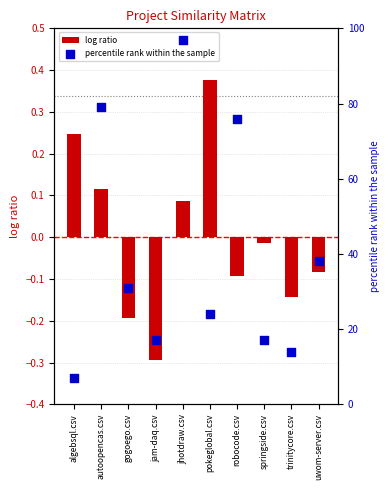

Which series has the largest Y range (max minus min)?

pokeglobal.csv